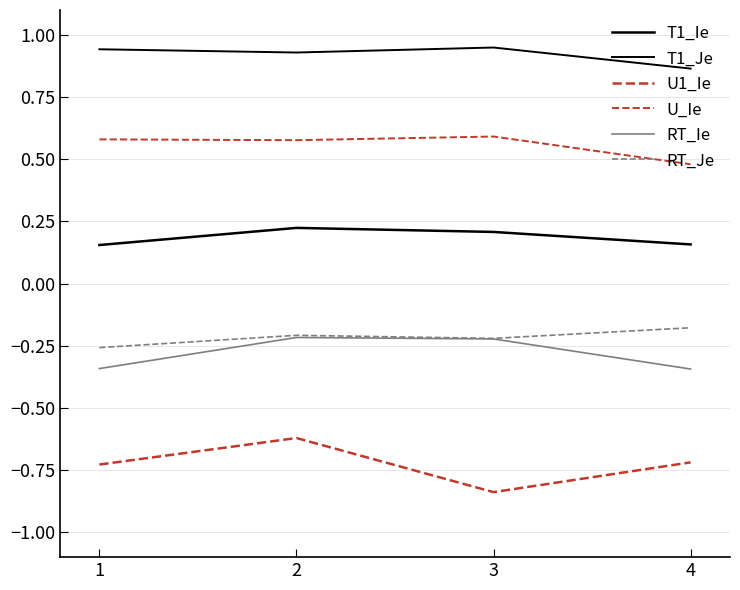

Which series has the largest total across all categories?

T1_Je